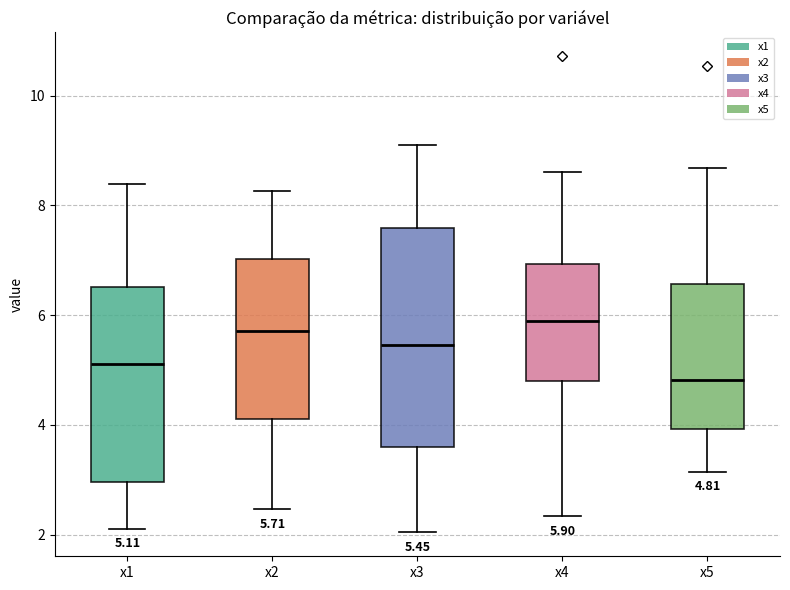

Which box has the lowest median line?

x5